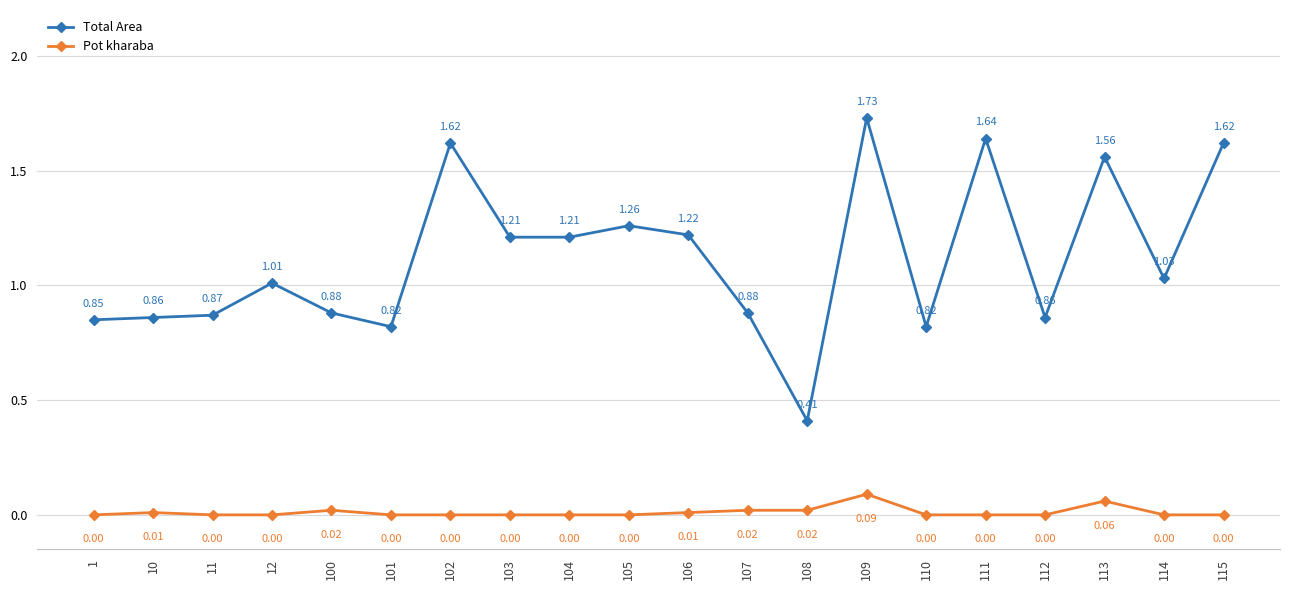

True or false: Total Area and Pot kharaba intersect in this chart.

False